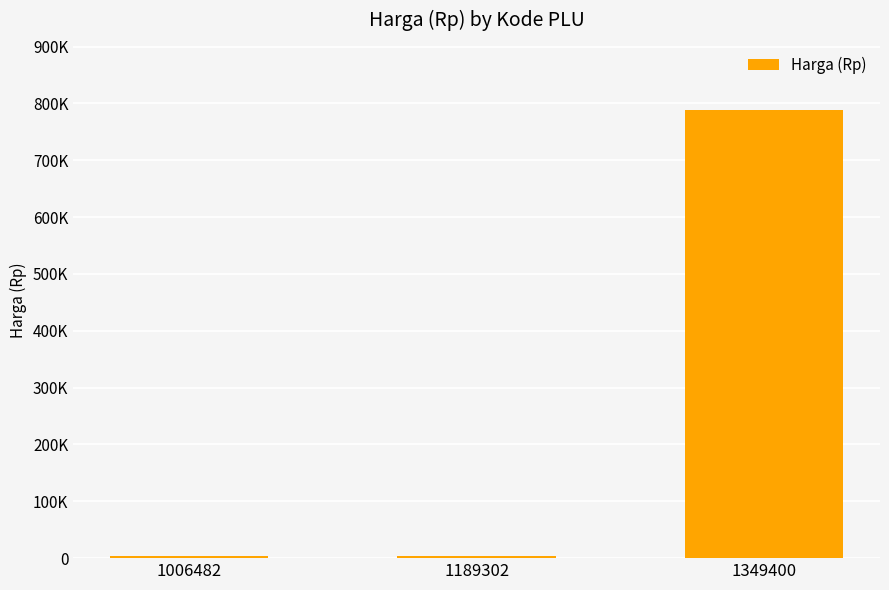

How many values exceed 3850?

1